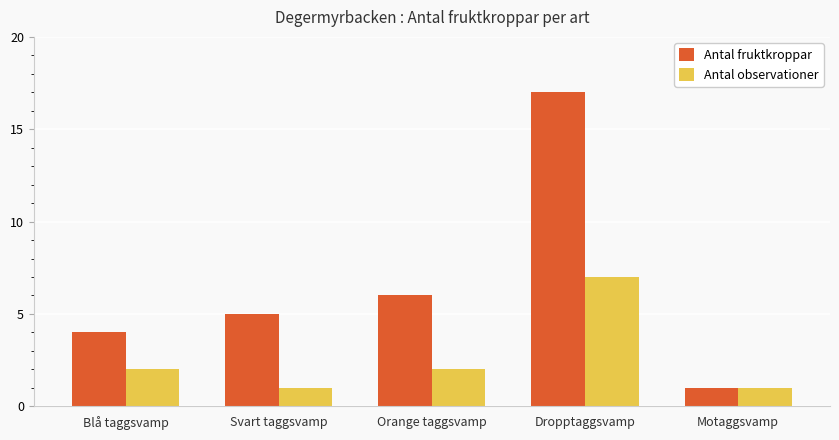

Does the chart contain stacked bars?

No